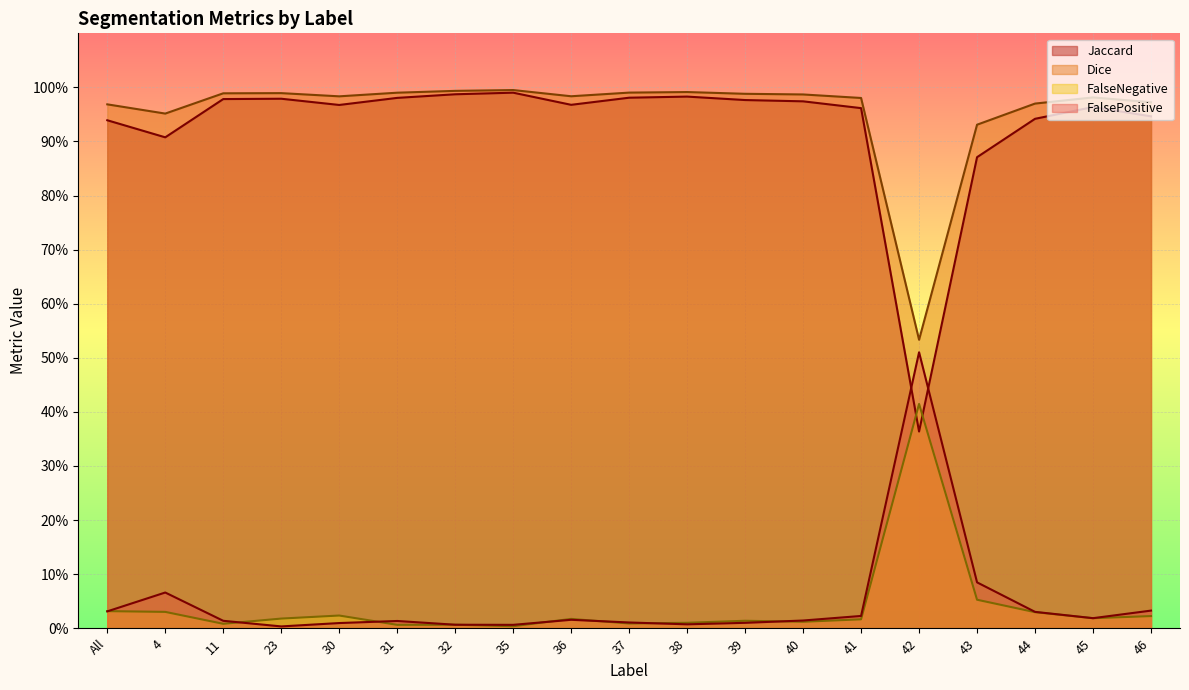

Is it true that FalsePositive equals 0.0 at 43?

False